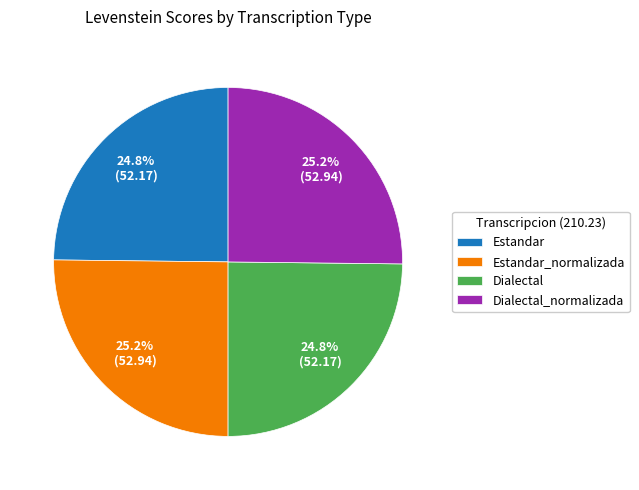

What percentage do Estandar and Dialectal together represent?

49.6%